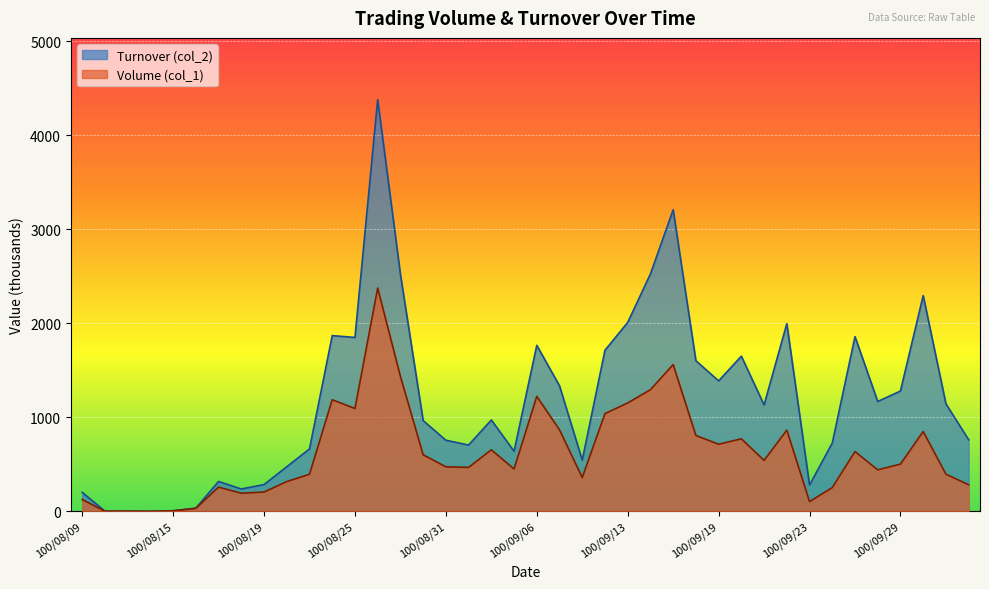

At which category is the sum across all series the highest?

100/08/26